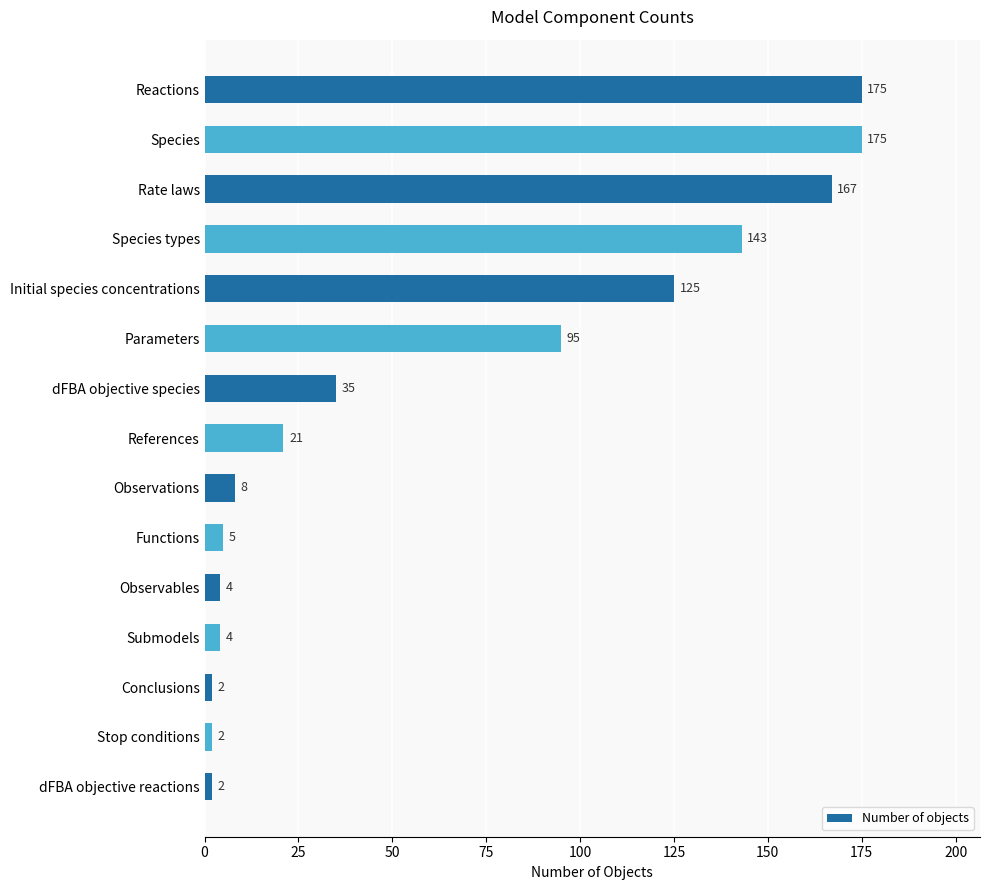

What is the approximate value at Submodels?

4